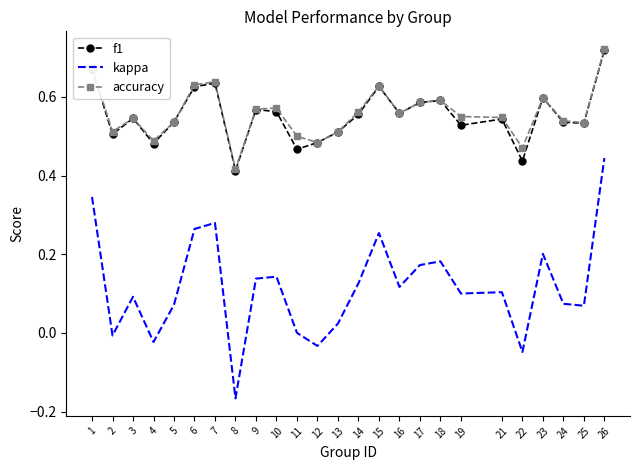

Which label corresponds to the largest value in the chart?

26